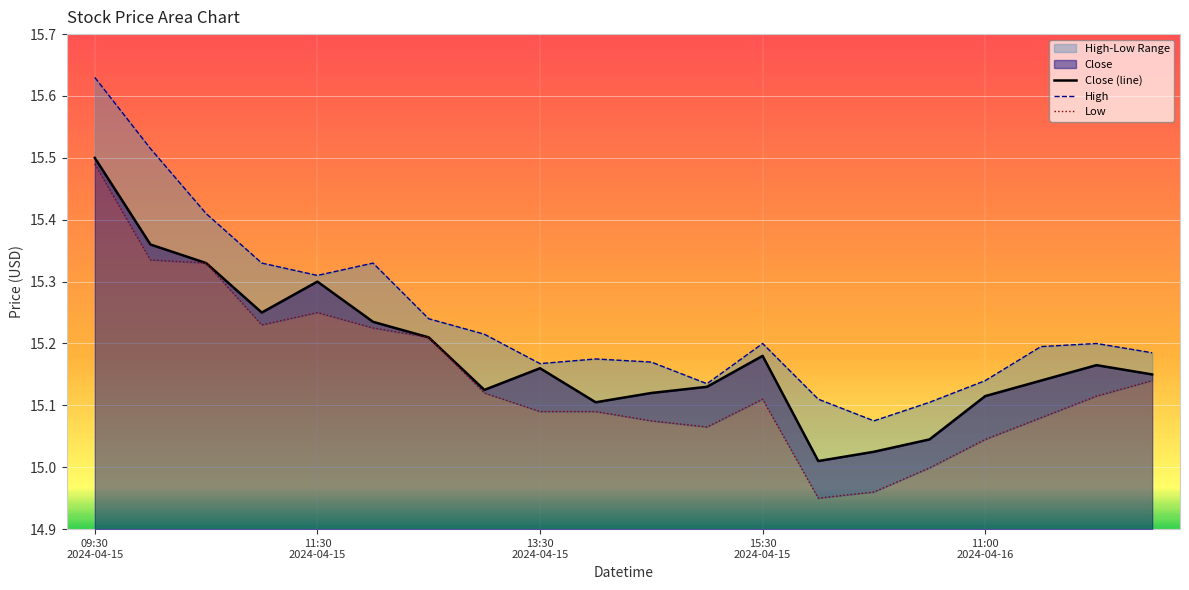

Rank the series at 17 from highest to lowest value.

High, Close (line), Low